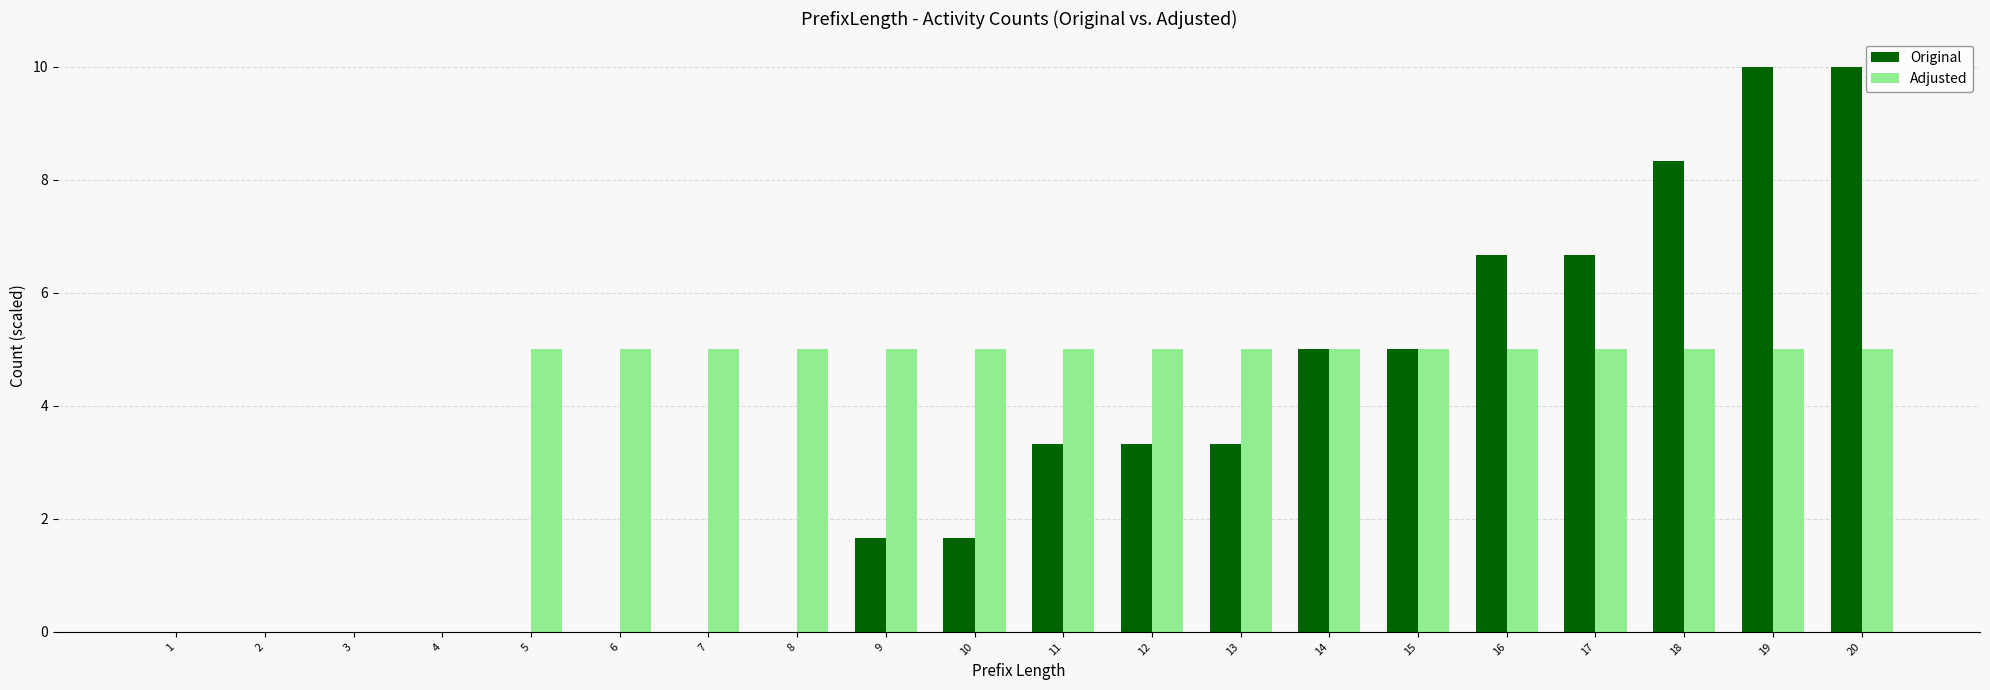

Count the number of categories in the chart.

20